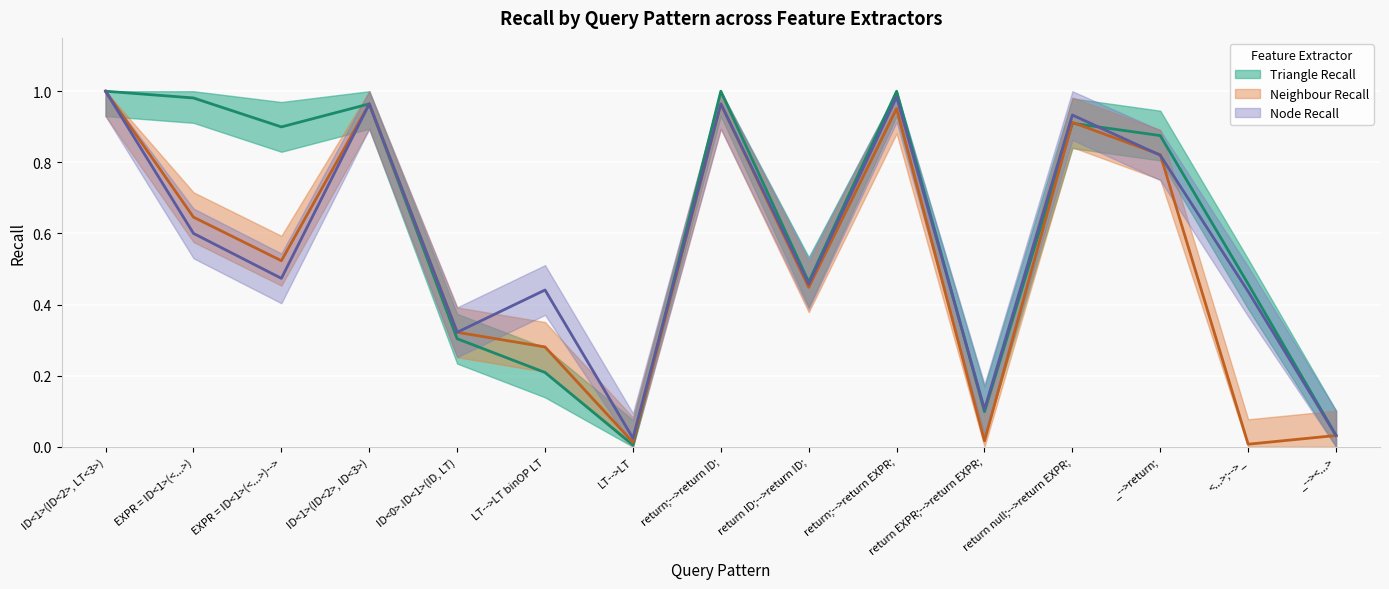

How many interior local peaks does the Triangle Recall series have?

4